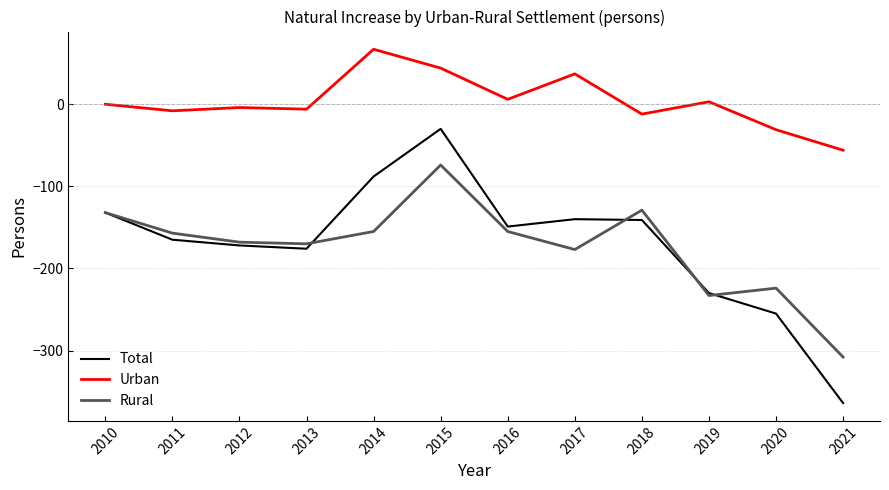

How many values in the Total series exceed -149?

5